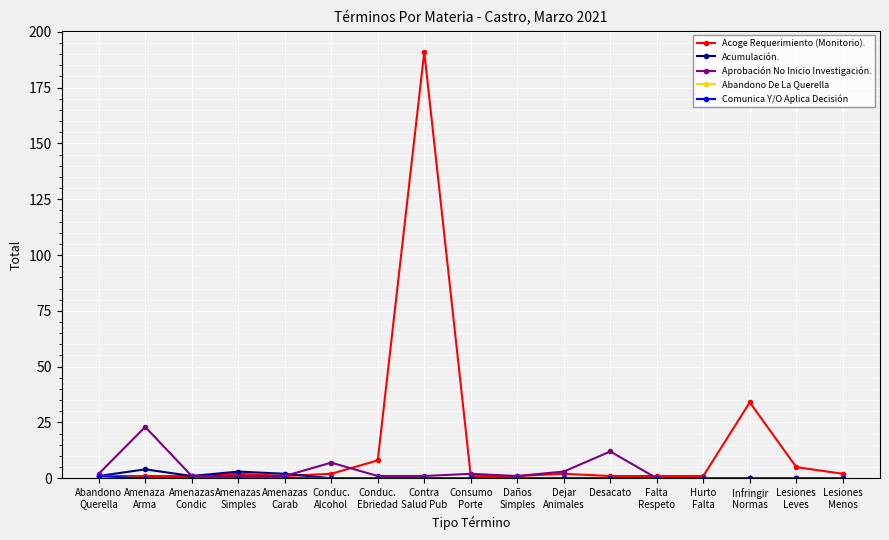

Is it true that Aprobación No Inicio Investigación. equals 1 at Contra
Salud Pub?

True